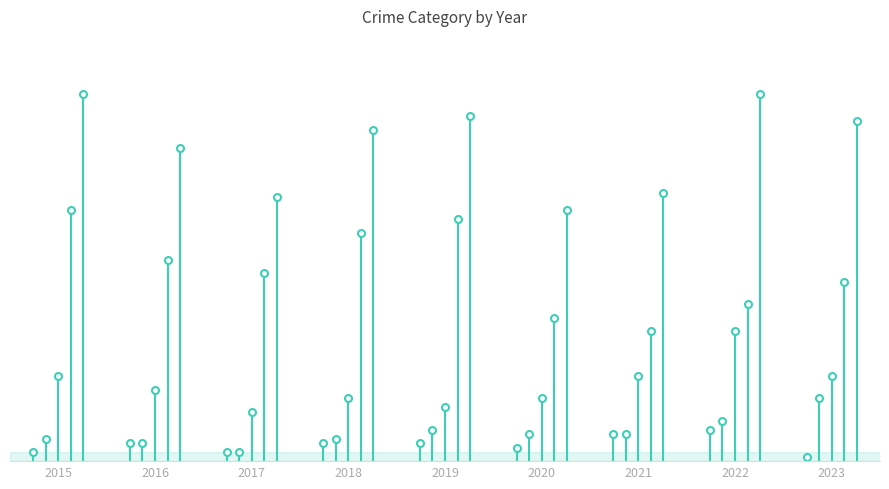

How many Robbery values are between 14 and 19?

6